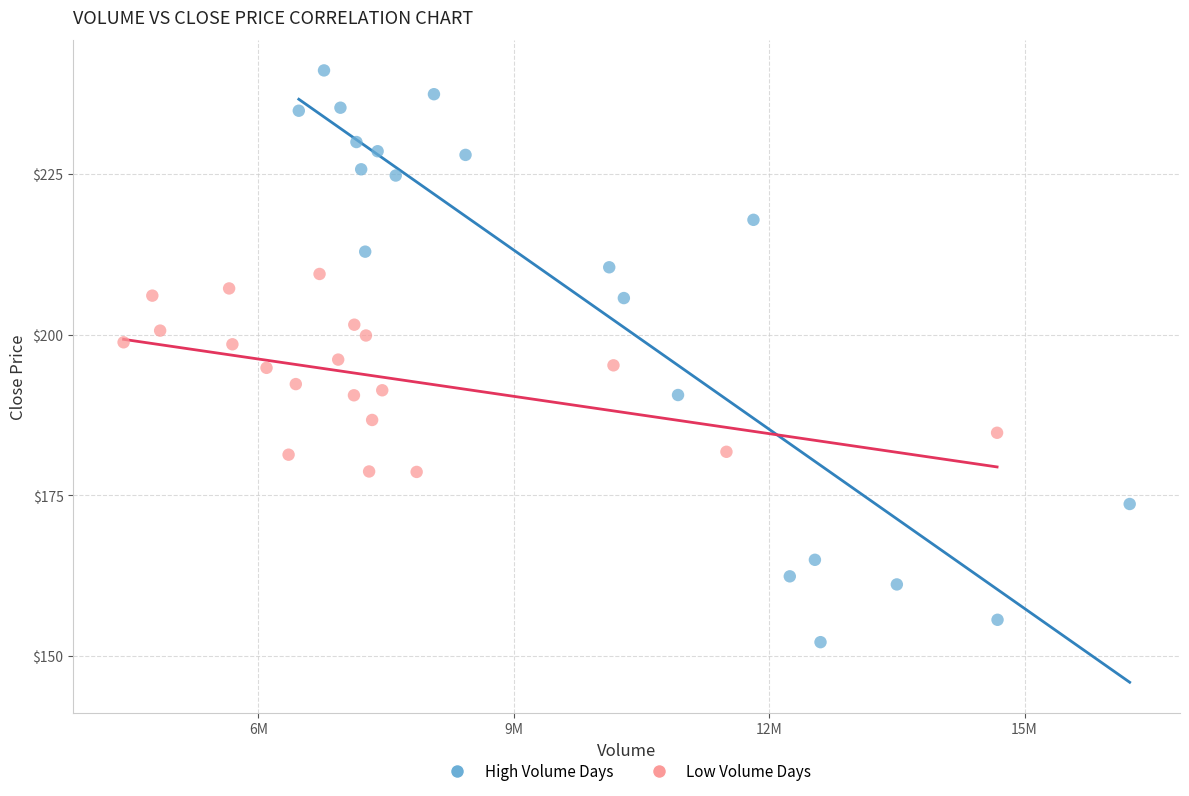

What are all the series names shown in the legend?

High Volume Days, Low Volume Days